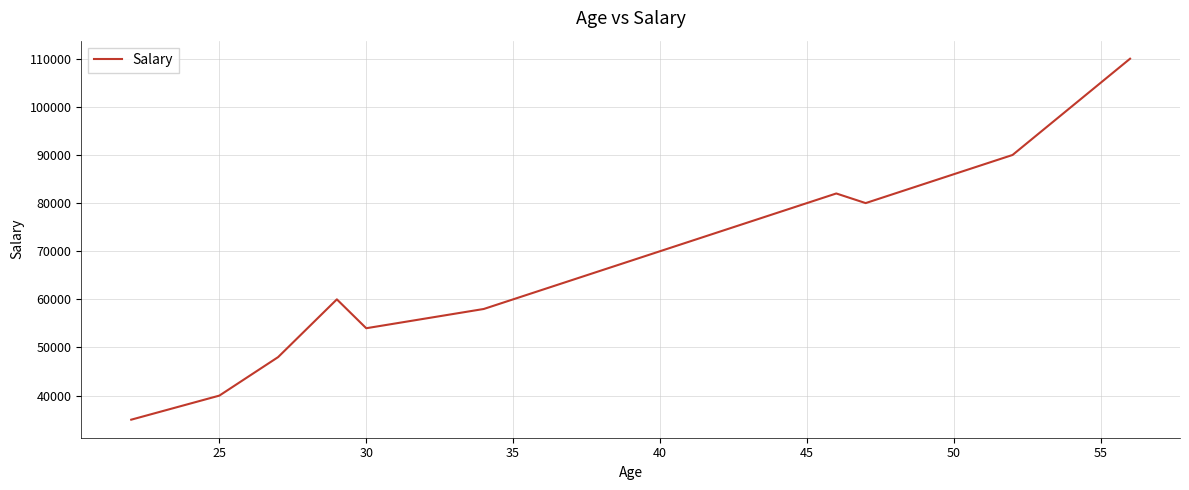

What is the minimum value shown in the chart?

35000